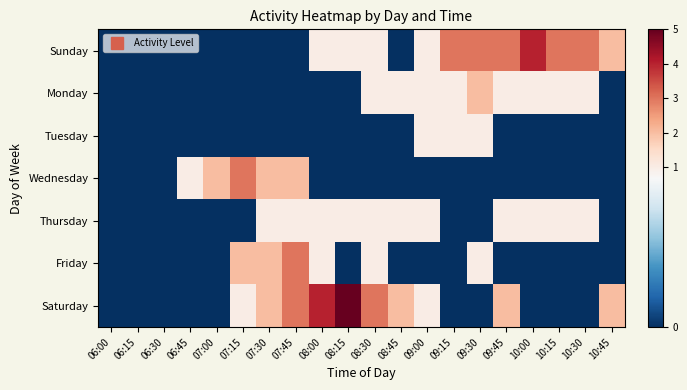

Rank the series at 07:15 from lowest to highest value.

Sunday, Monday, Tuesday, Thursday, Saturday, Friday, Wednesday